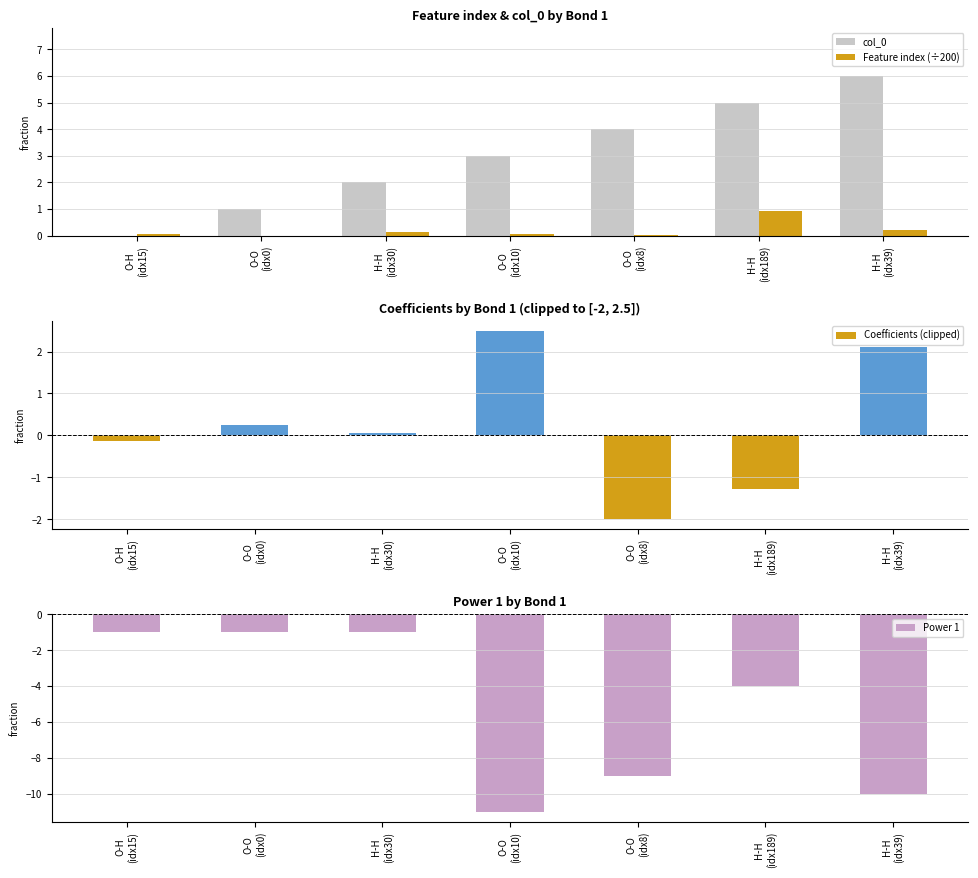

The Power 1 series shows -0.6 at O-O
(idx0). True or false?

False